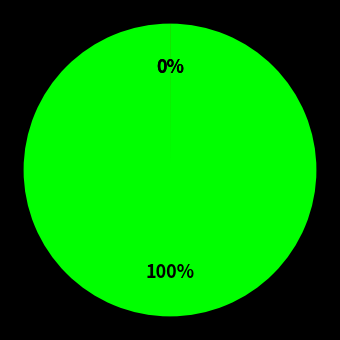

To the nearest percent, what is the difference between the largest and smallest slice percentages?

100%